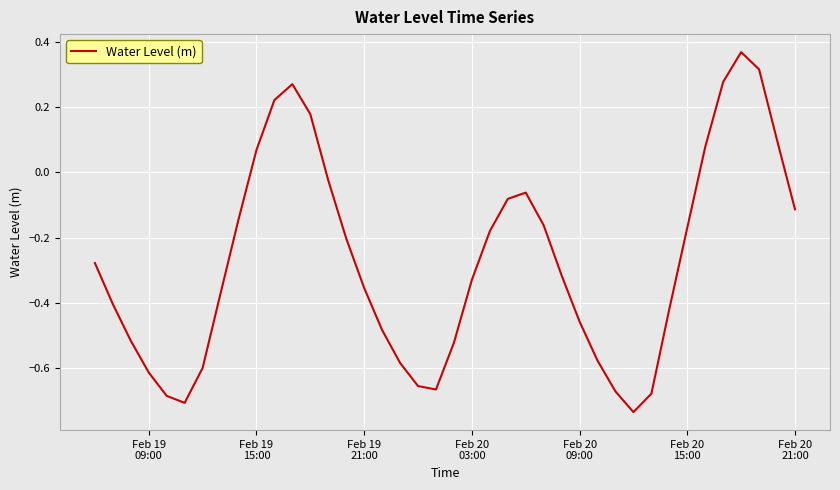

What is the difference between the maximum and minimum values?

1.1